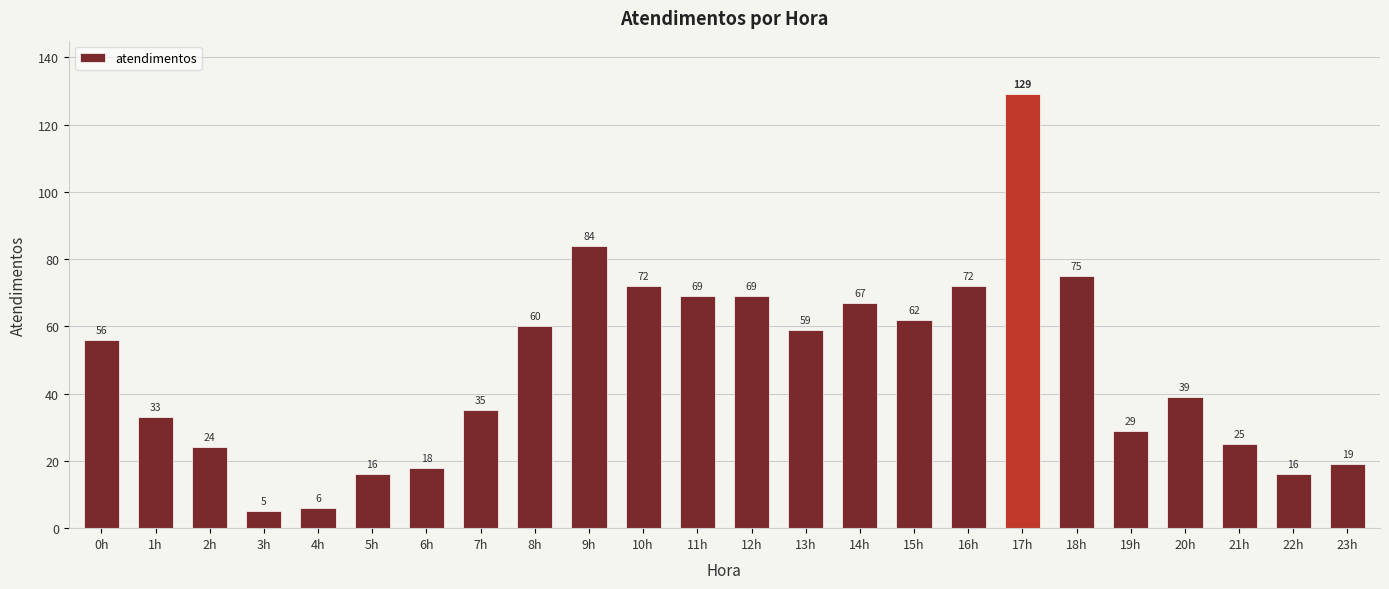

What is the average value?

47